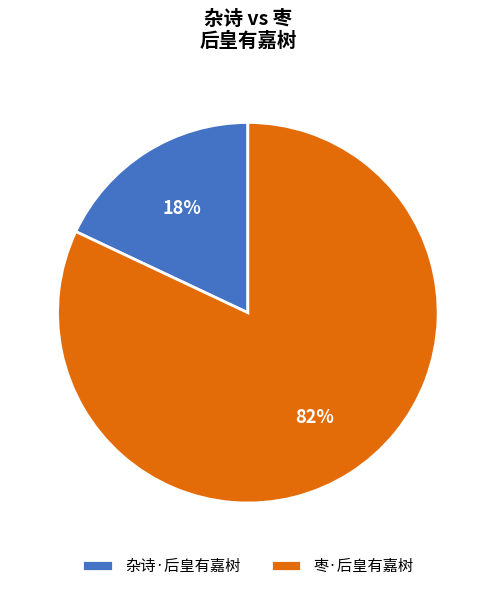

Which category accounts for the majority?

枣·后皇有嘉树